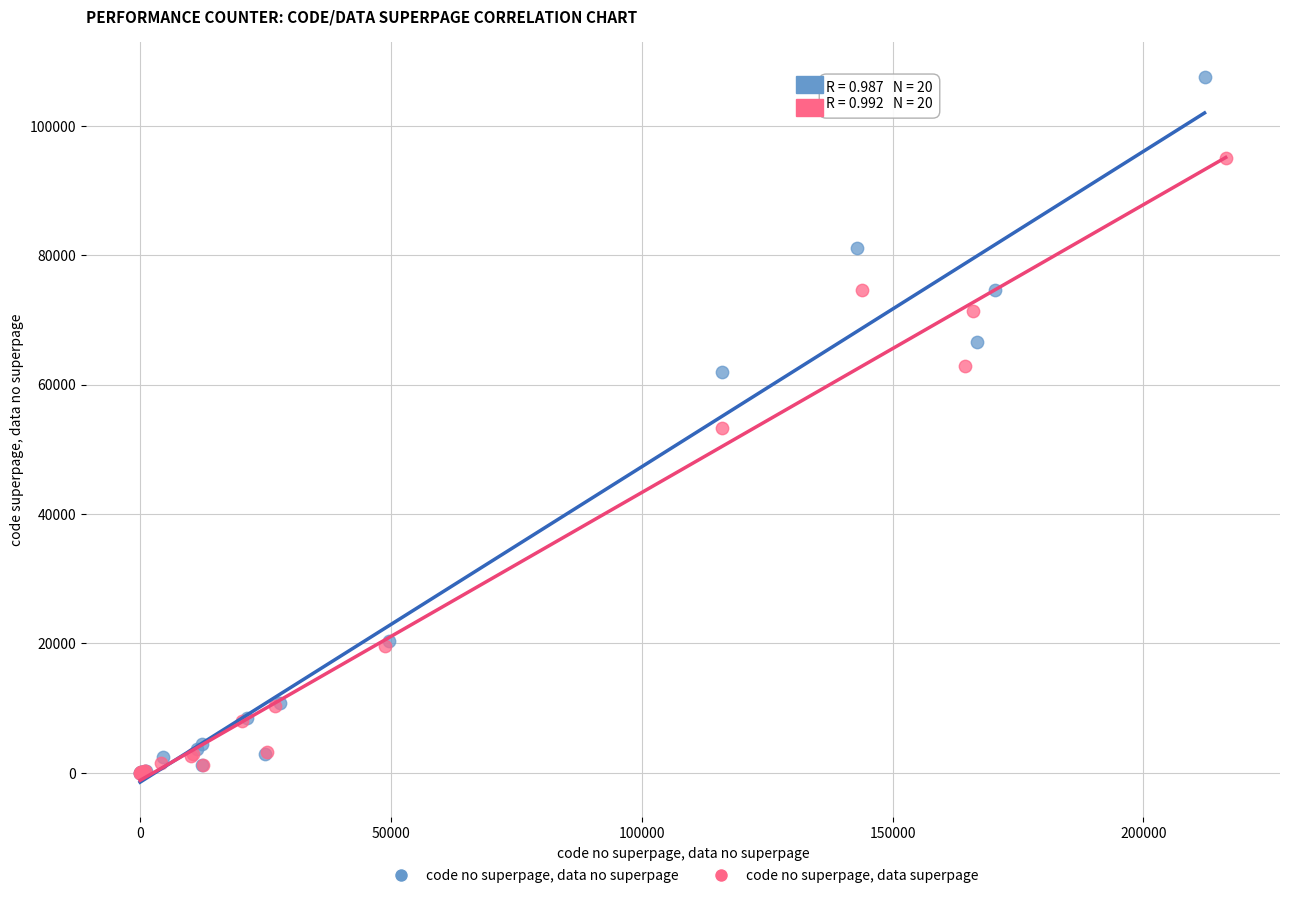

Which series has the largest Y range (max minus min)?

code no superpage, data no superpage